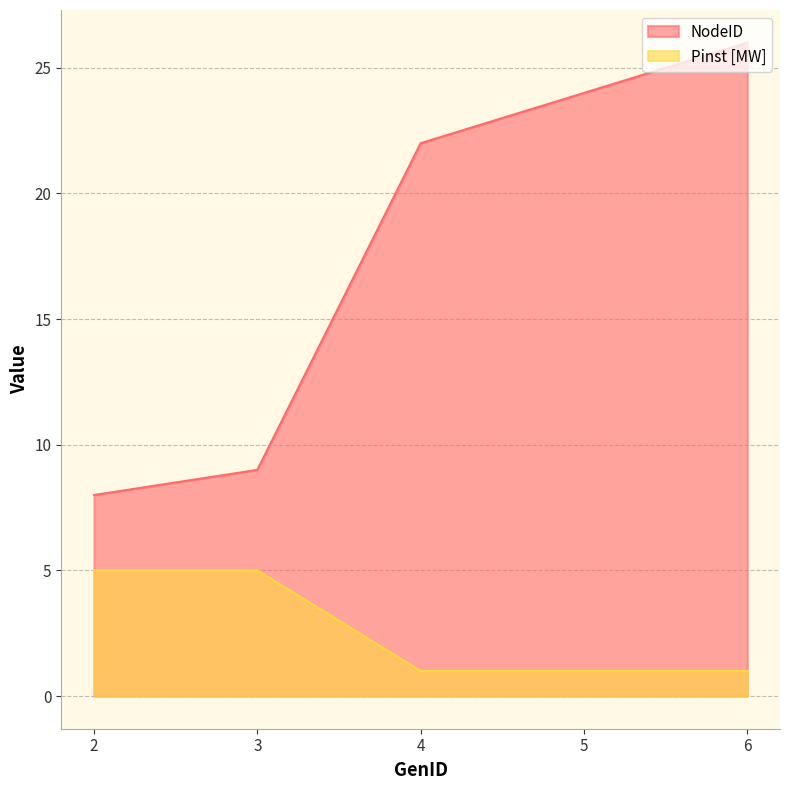

Which series changed the most between 2 and 5?

NodeID